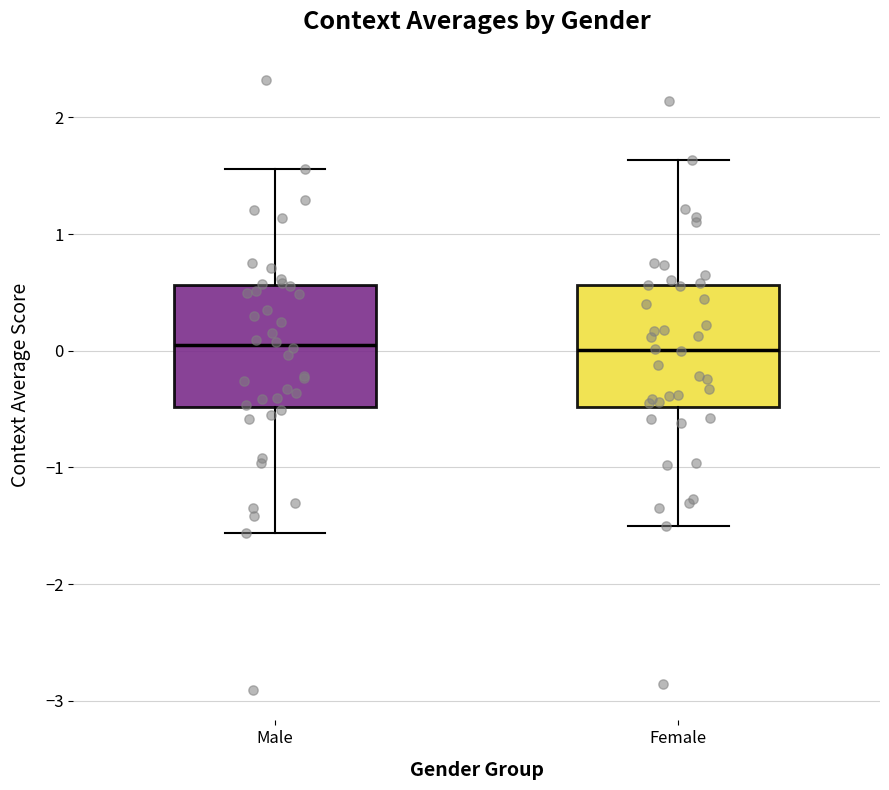

Reading left to right, read every box against the y-axis: the position of its median line, the range the box covers, and the ends of its whiskers. The values are not printed on the chart, so give them approximately, as read against the axis.

Male: median 0.0, box -0.5 to 0.6, whiskers -1.6 to 1.6
Female: median 0.0, box -0.5 to 0.6, whiskers -1.5 to 1.6